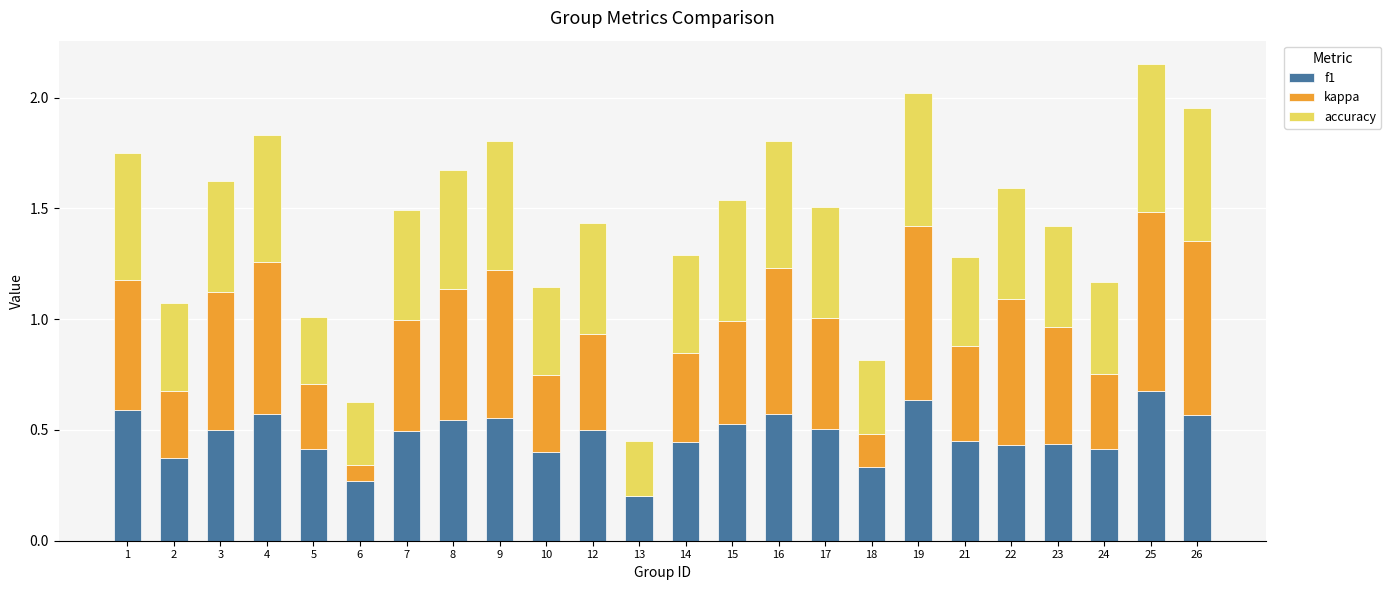

What is the total value across all series at 26?

2.0